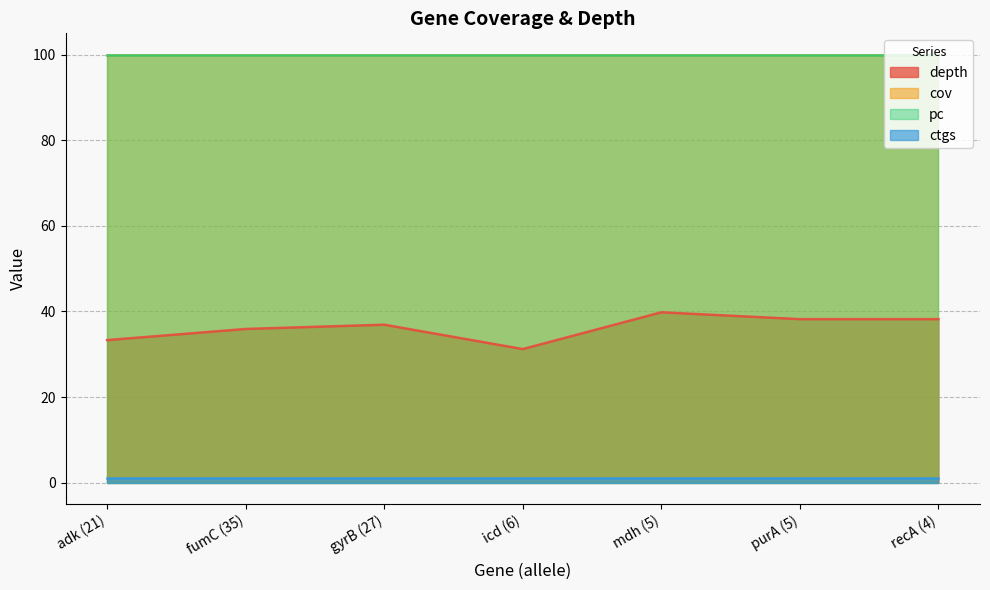

True or false: depth and cov cross at least once.

False